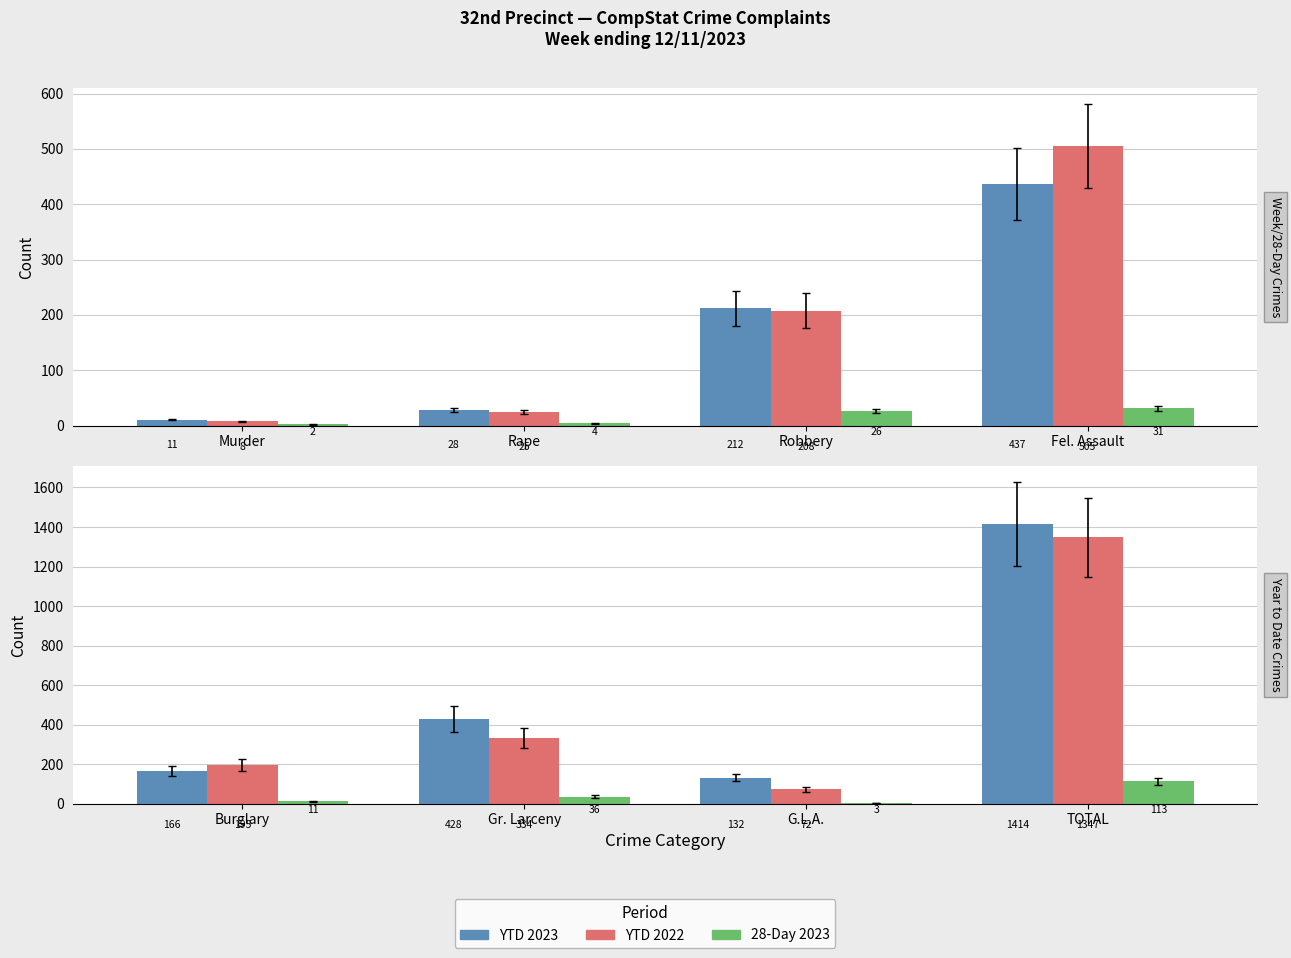

How many bars are there in each group?

3